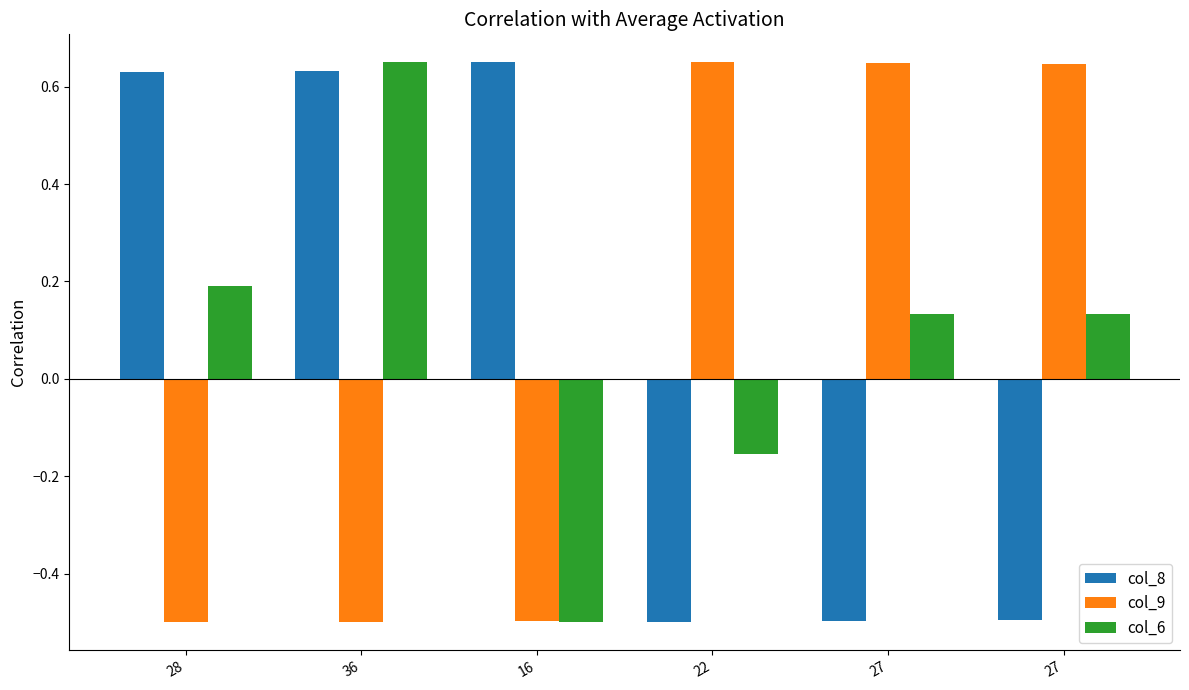

How many groups of bars are there?

6